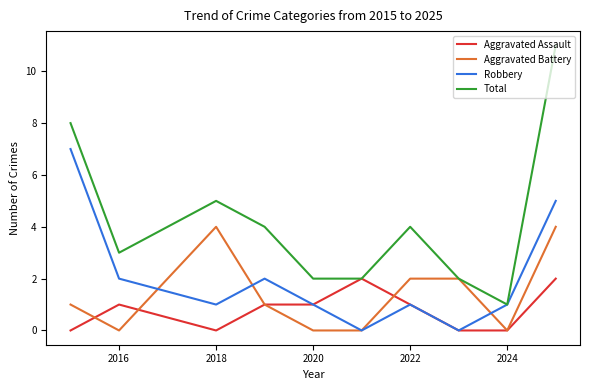

Count the Aggravated Battery values in the range 0 to 2.

8